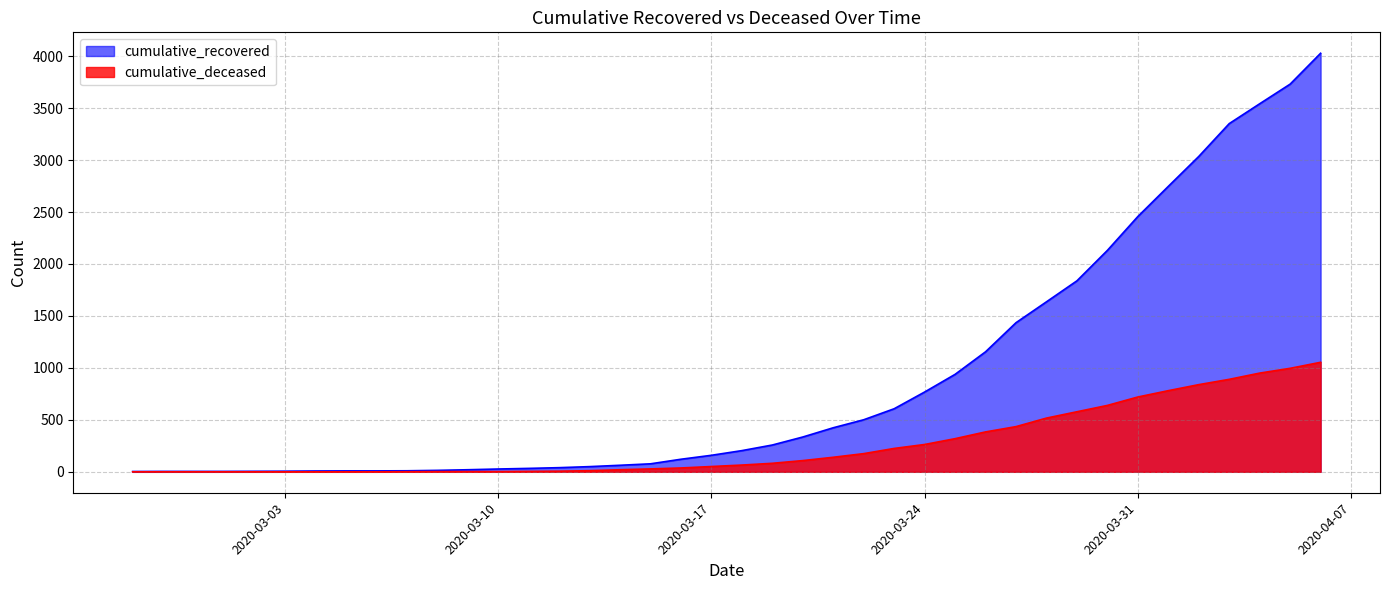

Rank the series by their maximum value, from highest to lowest.

cumulative_recovered, cumulative_deceased